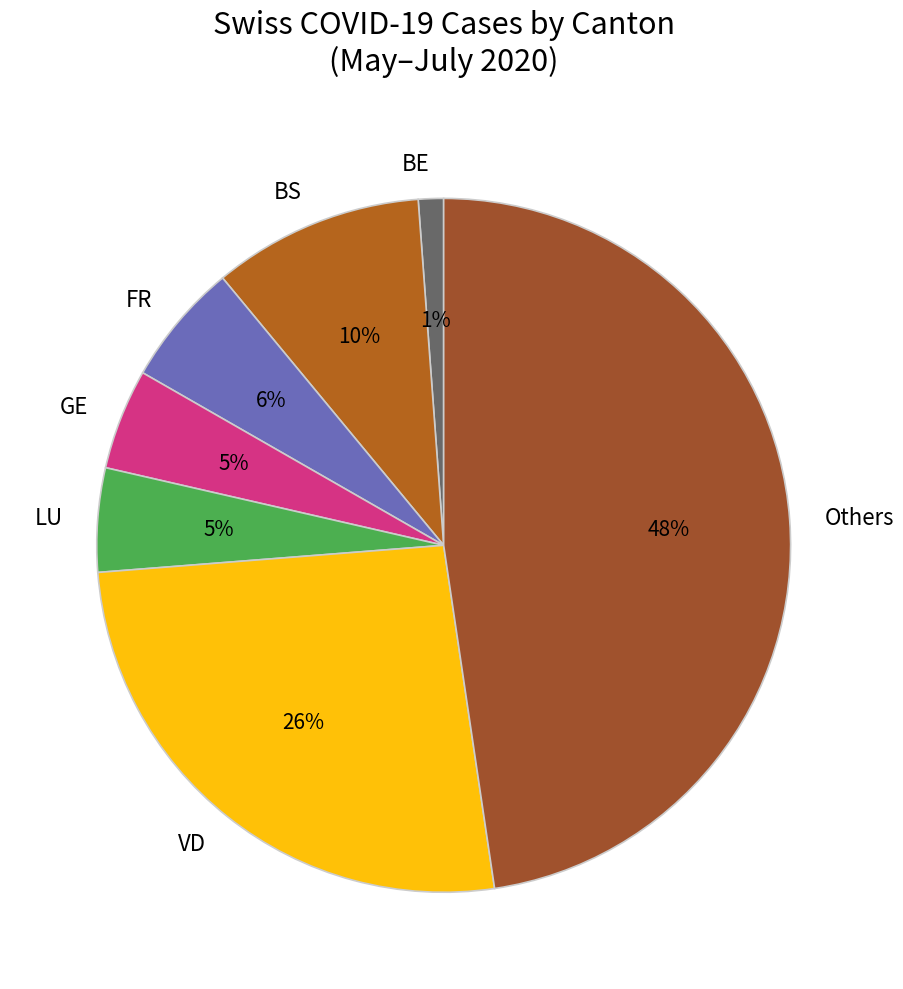

Which has a higher value, BE or VD?

VD